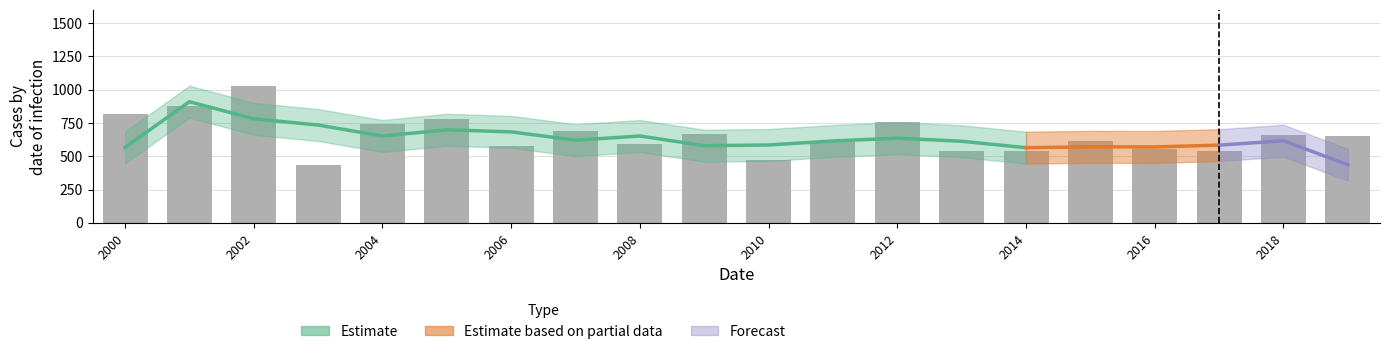

What is the smallest value displayed?

434.1